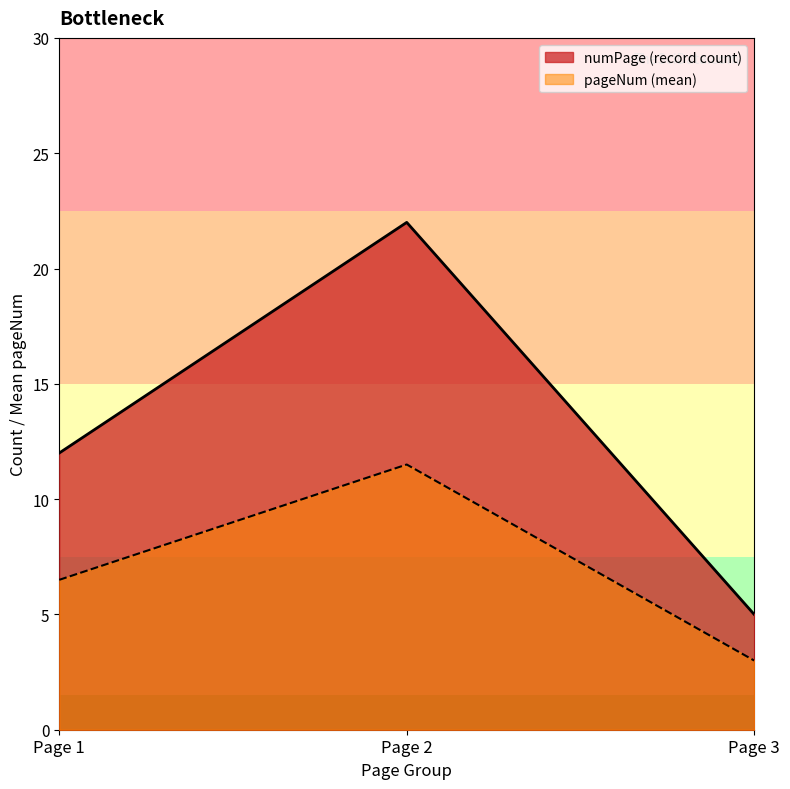

Reading left to right, extract all data points from this chart.

numPage (record count): 12.0	22.0	5.0
pageNum (mean): 6.5	11.5	3.0